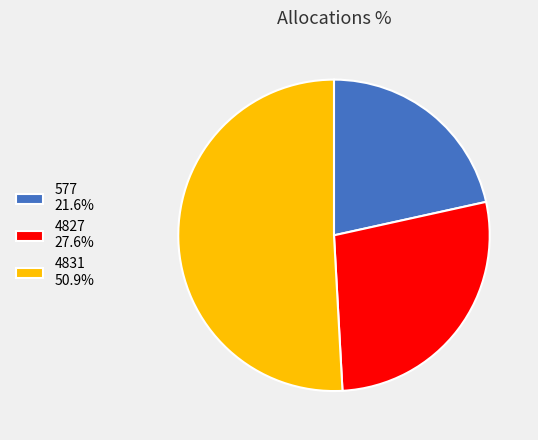

Rank the categories by value from lowest to highest.

577, 4827, 4831